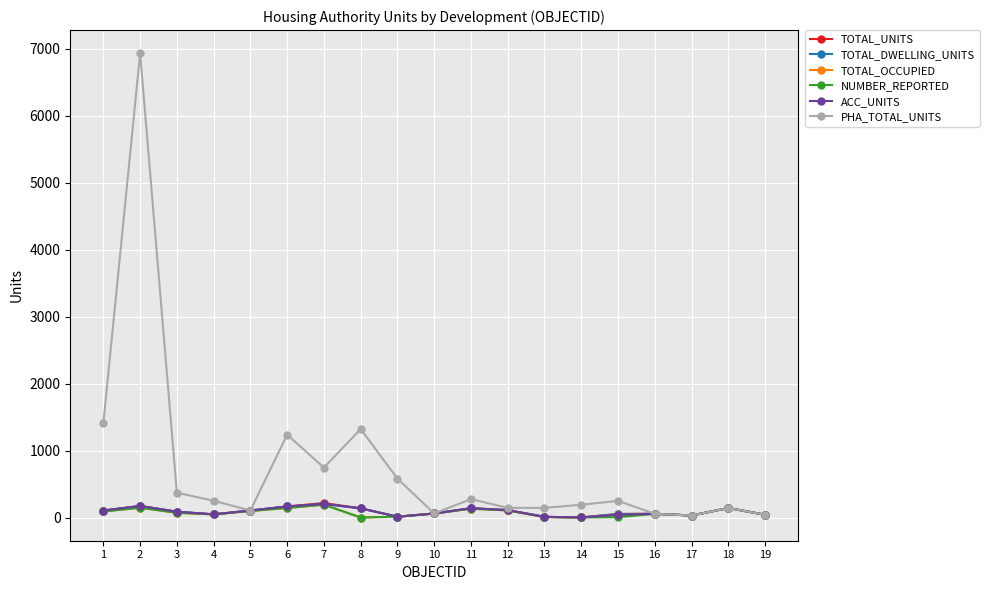

Which series has the largest total across all categories?

PHA_TOTAL_UNITS